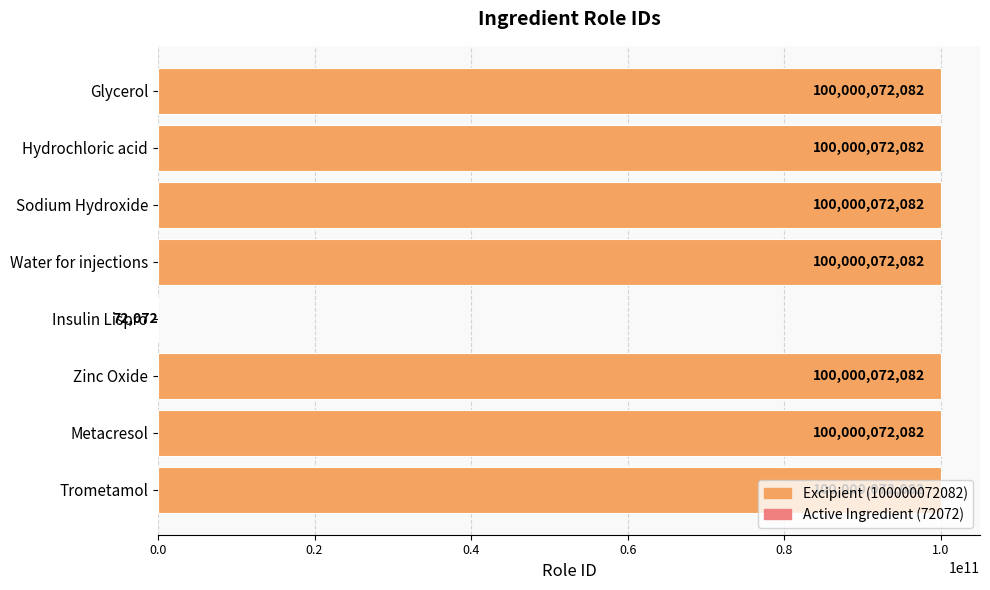

What is the greatest value displayed?

100000072082